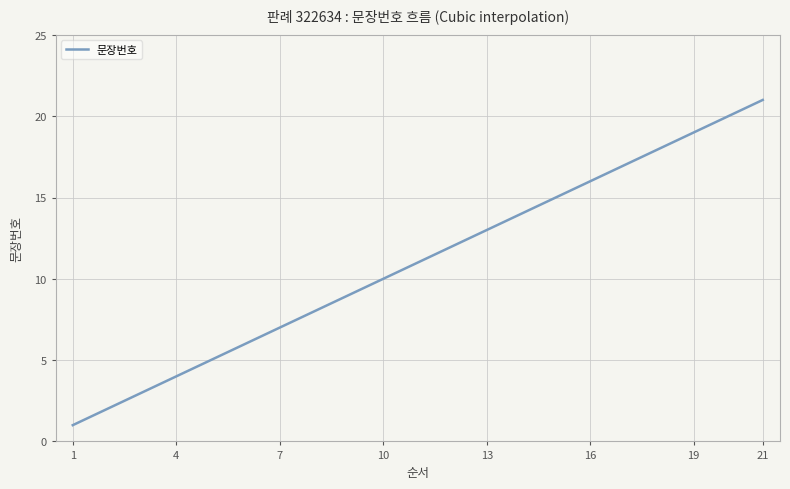

What is the minimum value shown in the chart?

1.0